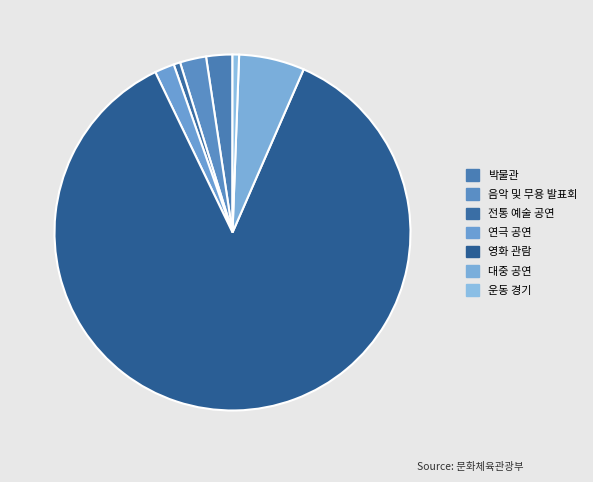

Is there a majority slice in this chart?

Yes